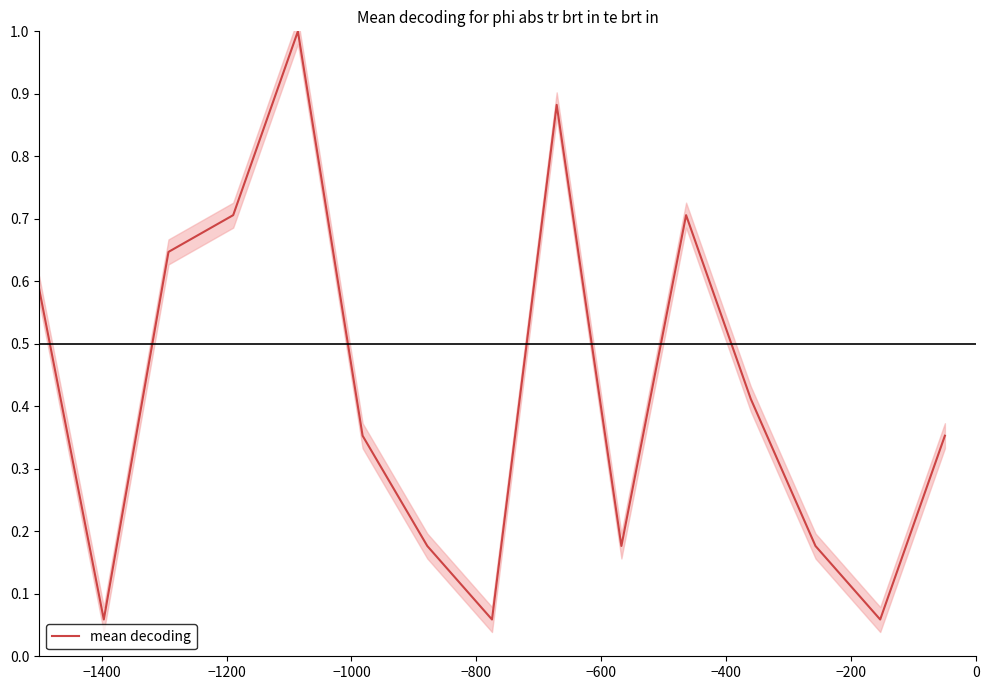

How many series are shown in this chart?

1